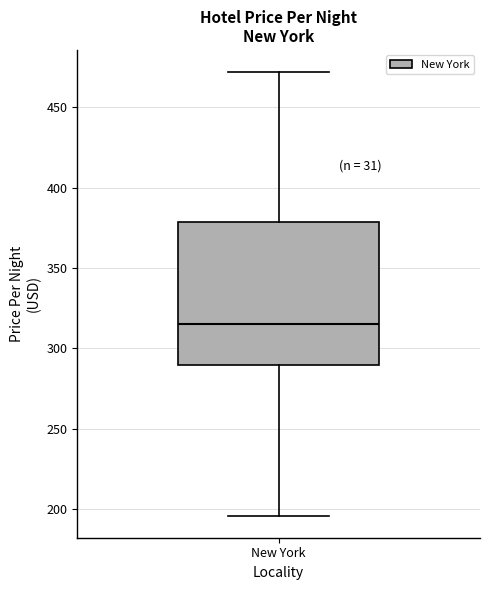

Read this box plot against the y-axis: the position of the median line, the range covered by the box, and the ends of both whiskers. The values are not printed on the chart, so give them approximately, as read against the axis.

median 315, box 290 to 380, whiskers 195 to 470